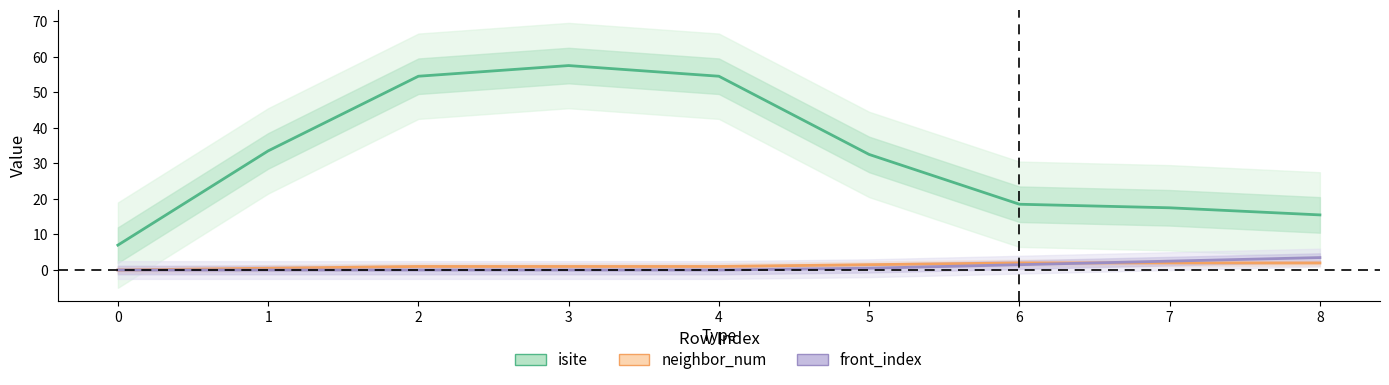

How many series are shown in this chart?

3